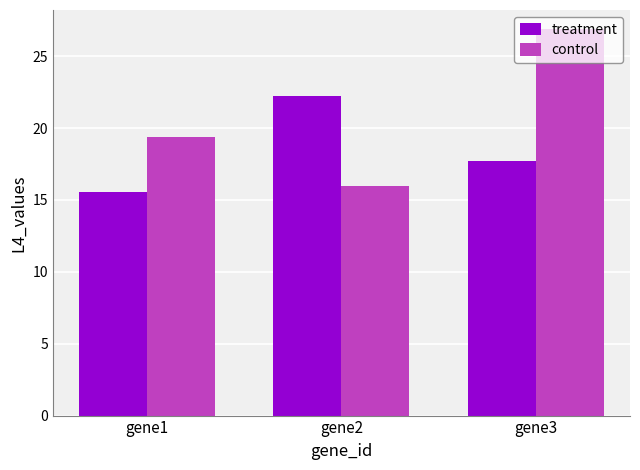

How many data points in treatment are less than 17?

1